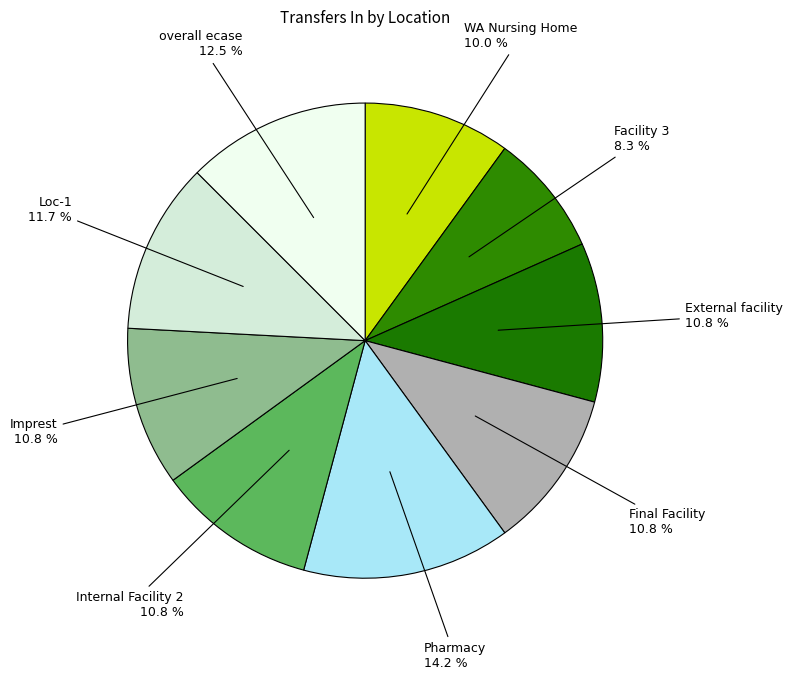

What is the largest slice in the pie chart?

Pharmacy